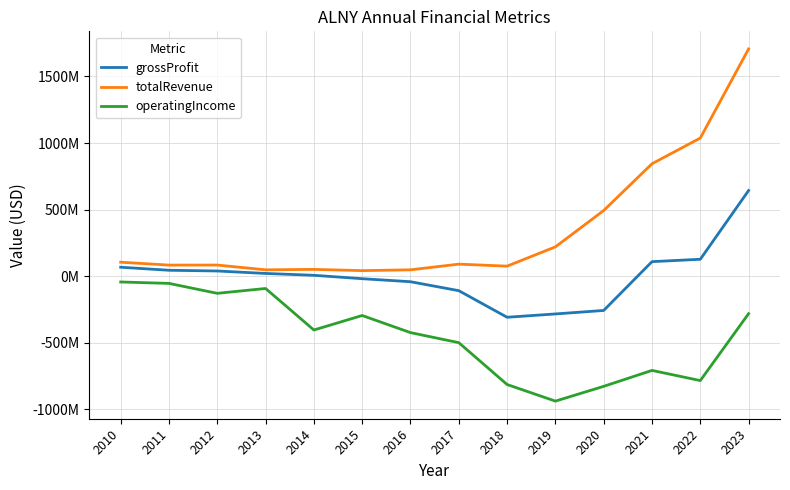

What is the difference between the maximum and second lowest values in the operatingIncome series?

784368000